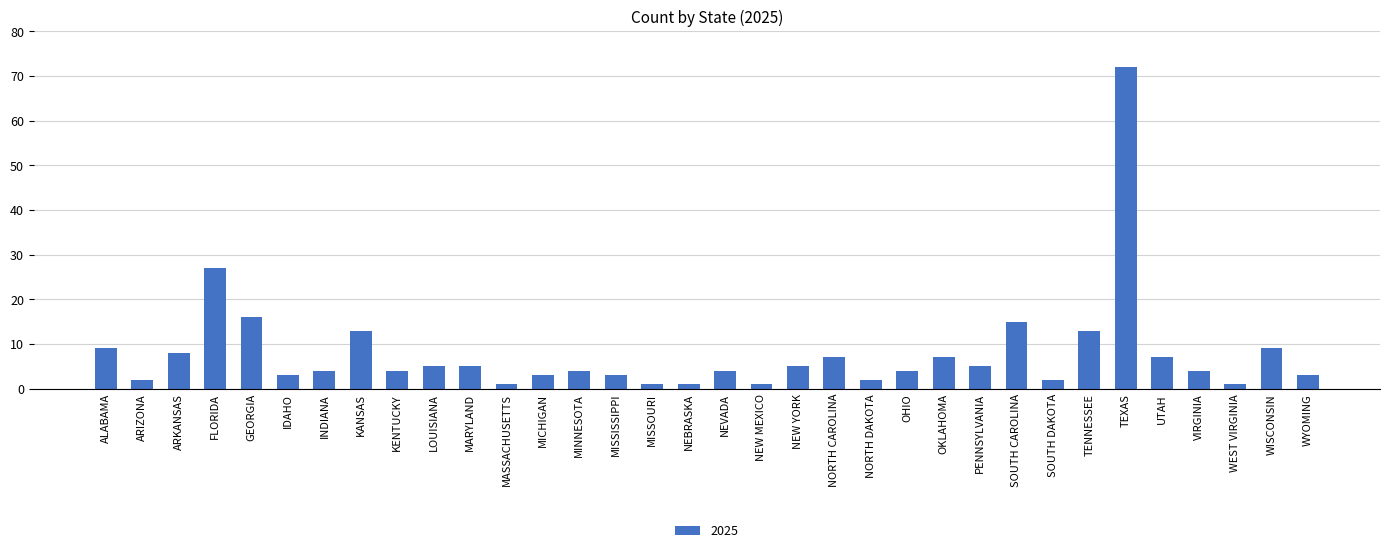

What is the value of the 33rd bar from the left?

9